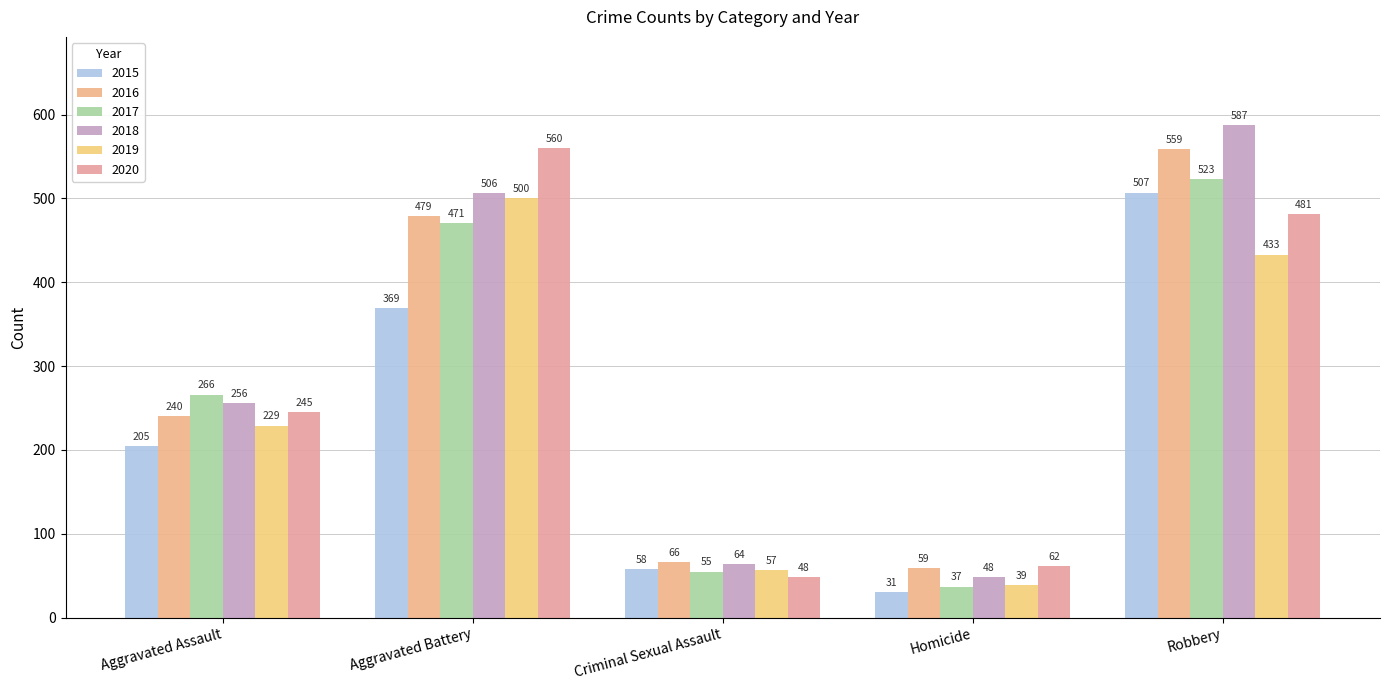

What is the total value across all series at Aggravated Battery?

2885